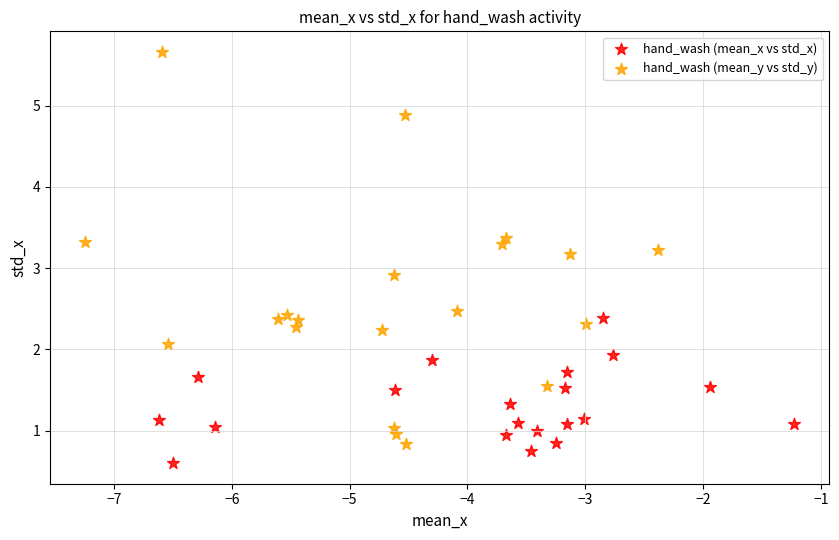

What are all the series names shown in the legend?

hand_wash (mean_x vs std_x), hand_wash (mean_y vs std_y)